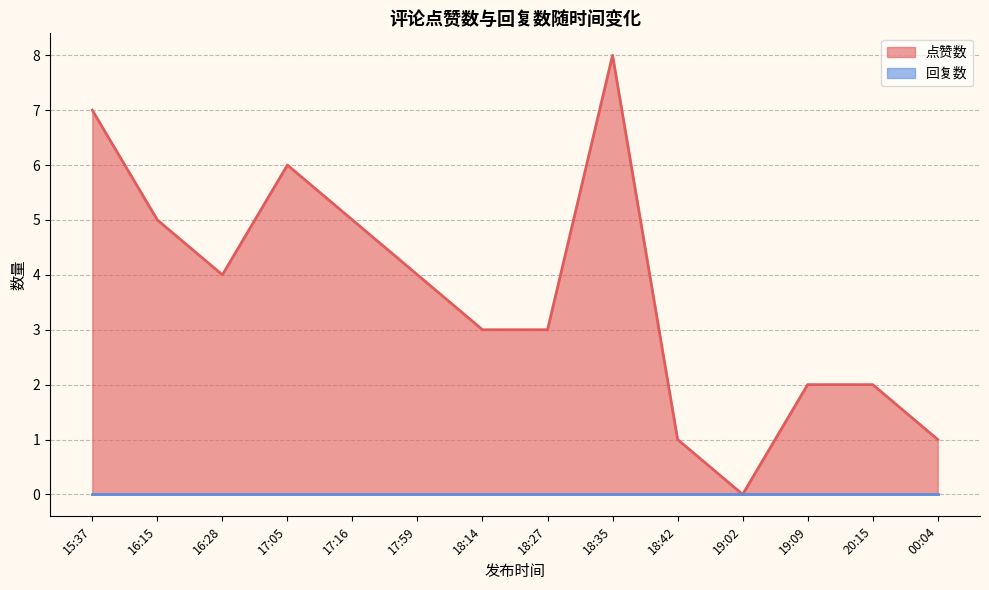

What position from the right is 18:14?

8